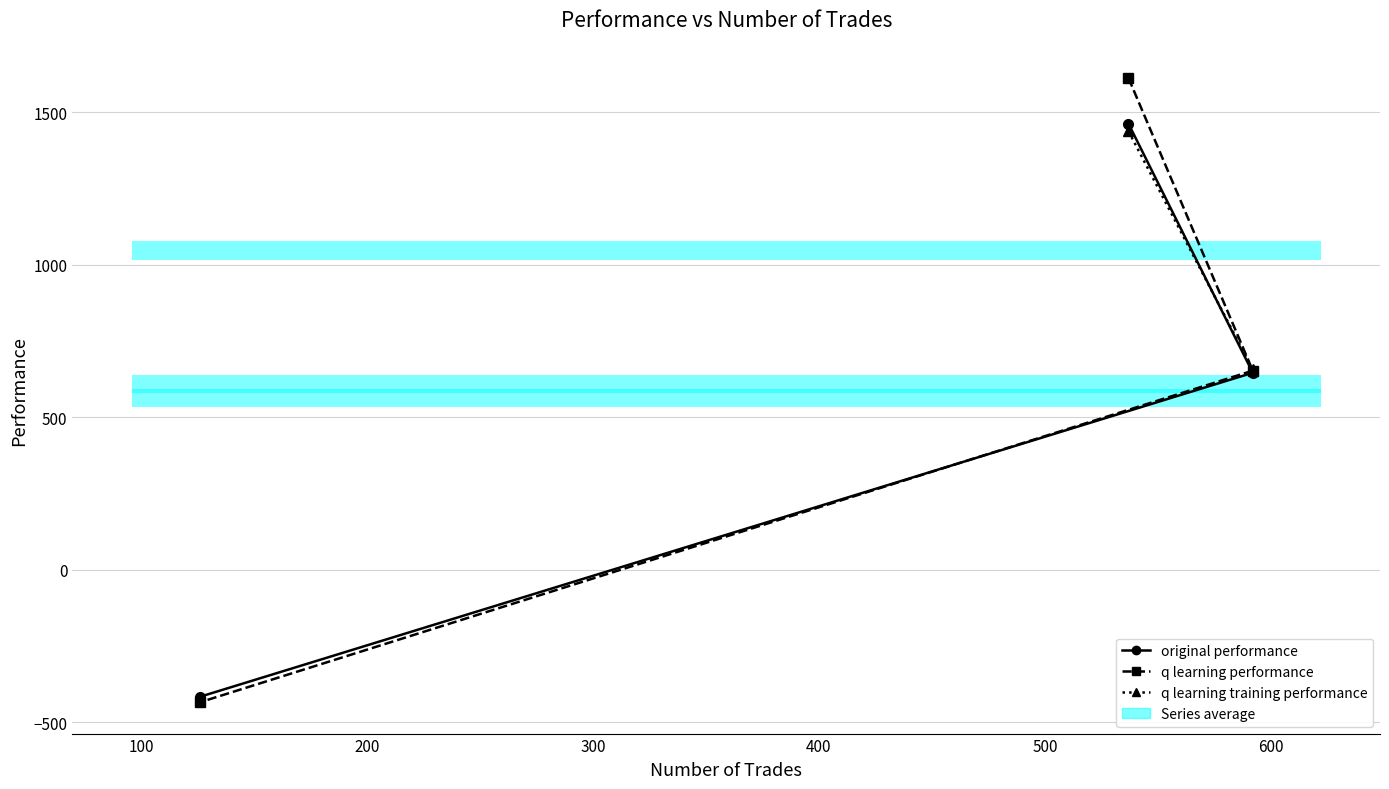

What is the maximum value for q learning performance?

1612.5